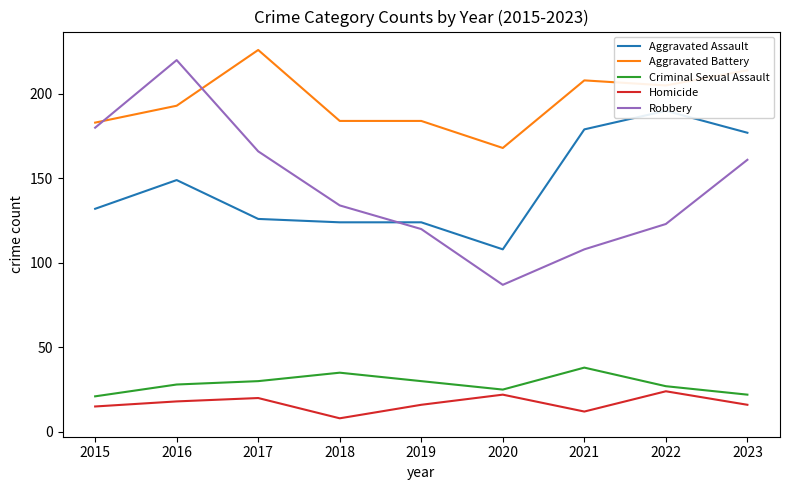

Where is the first local minimum for Robbery?

2020